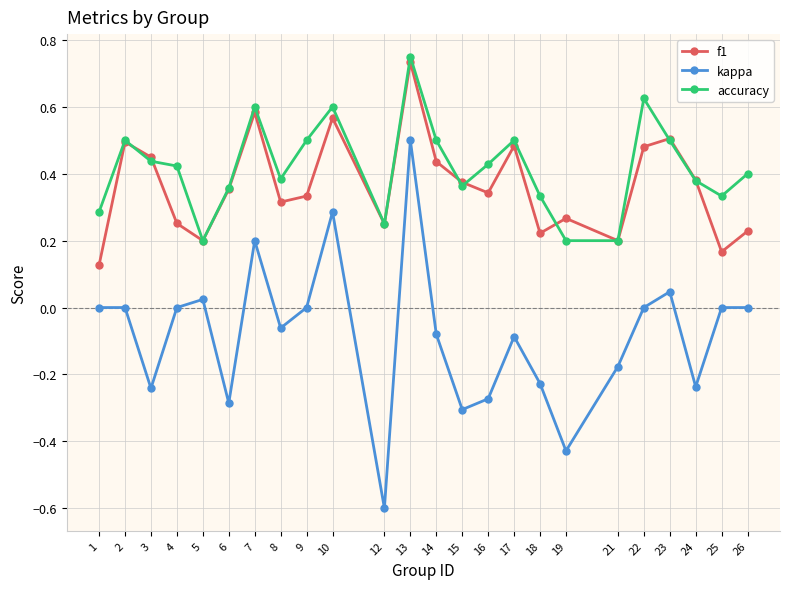

At which category is the sum across all series the highest?

13